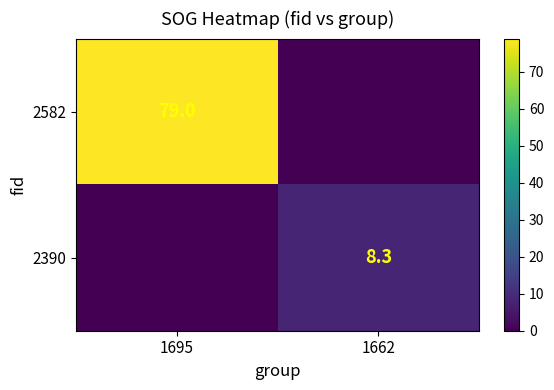

Is the value of 2390 at 1662 greater than the value of 2582 at 1695?

No